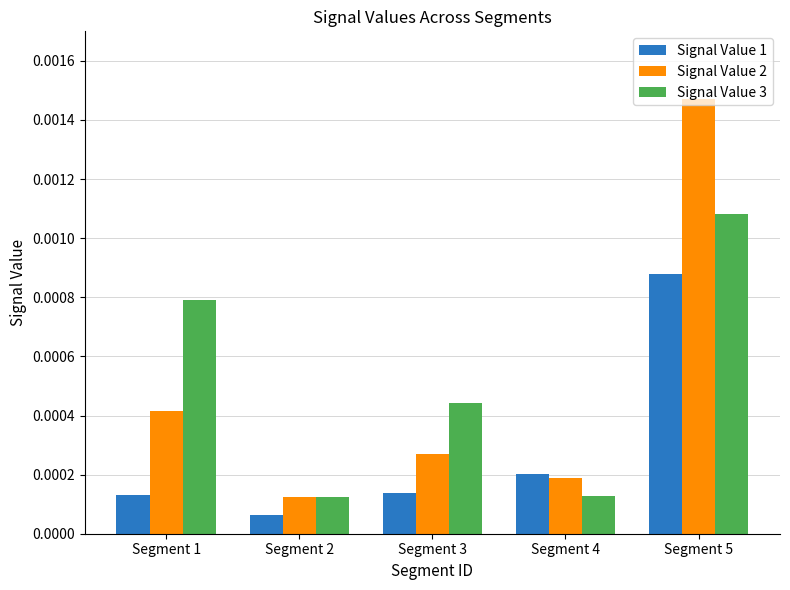

Is the value of Signal Value 1 at Segment 3 greater than the value of Signal Value 2 at Segment 5?

No